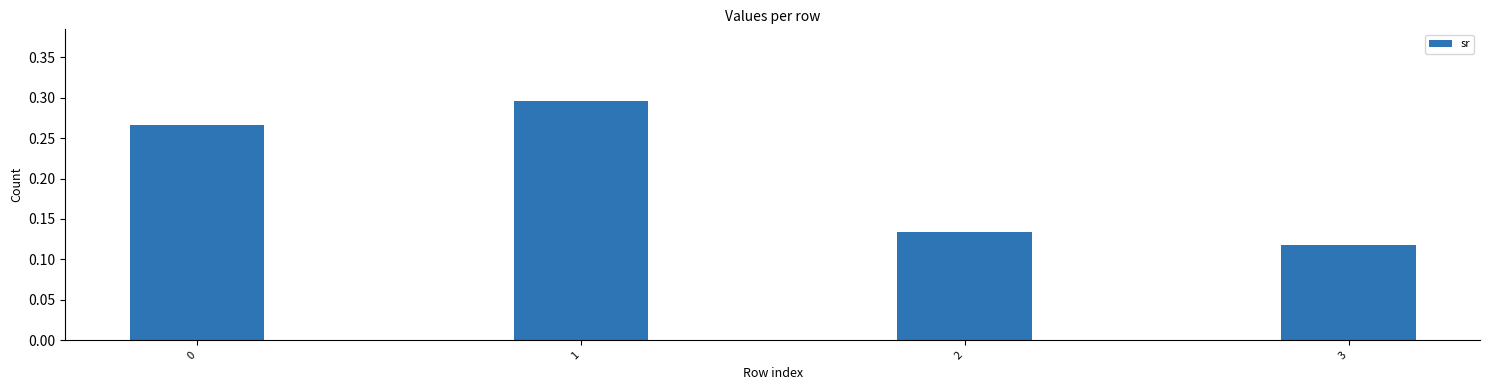

How many values are between 0 and 1?

4